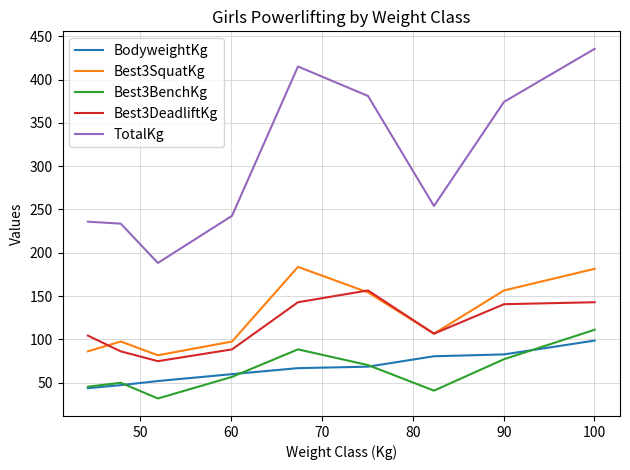

Which series has the largest total across all categories?

TotalKg